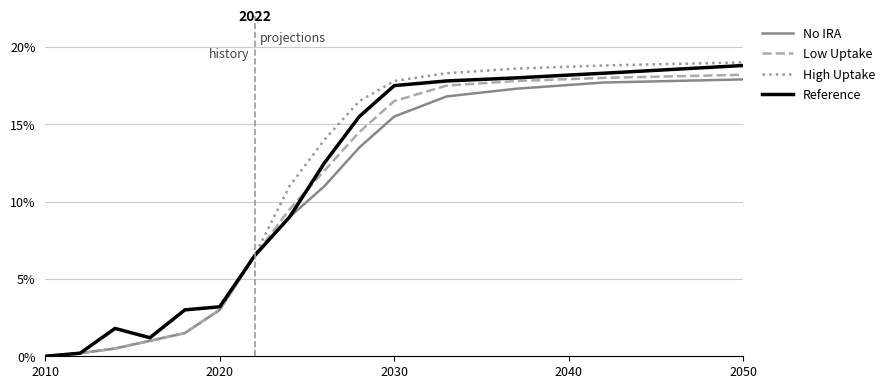

Reading left to right, list all the values displayed in this chart.

No IRA: 0.0	0.0	0.0	0.0	0.0	0.0	0.1	0.1	0.1	0.1	0.2	0.2	0.2	0.2	0.2
Low Uptake: 0.0	0.0	0.0	0.0	0.0	0.0	0.1	0.1	0.1	0.1	0.2	0.2	0.2	0.2	0.2
High Uptake: 0.0	0.0	0.0	0.0	0.0	0.0	0.1	0.1	0.1	0.2	0.2	0.2	0.2	0.2	0.2
Reference: 0.0	0.0	0.0	0.0	0.0	0.0	0.1	0.1	0.1	0.2	0.2	0.2	0.2	0.2	0.2